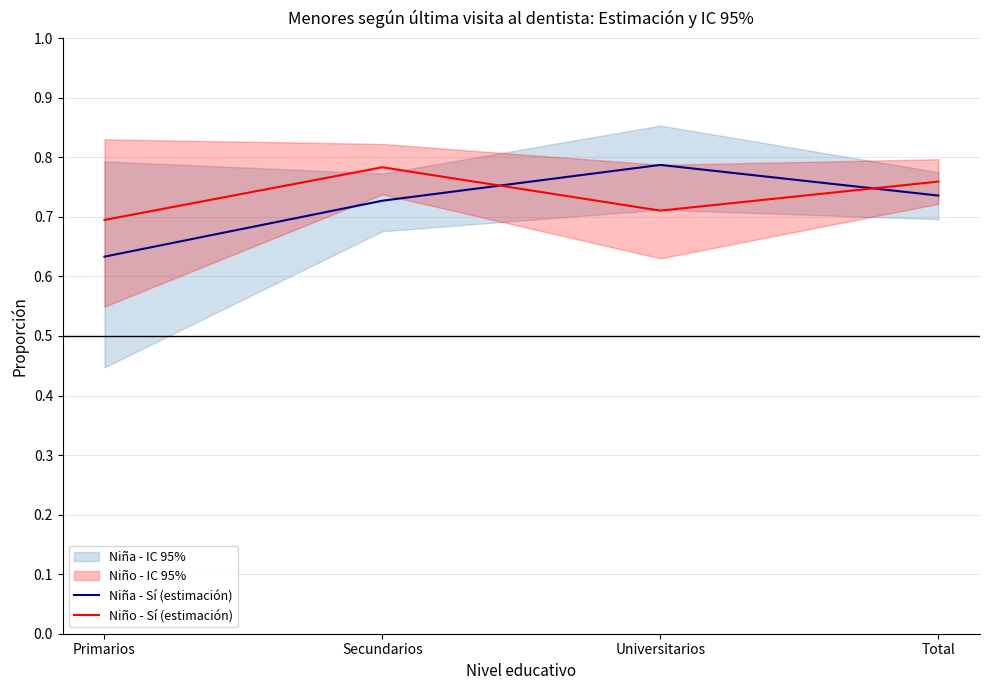

Reading left to right, transcribe all the data shown in this chart.

Niña - Sí (estimación): 0.6	0.7	0.8	0.7
Niño - Sí (estimación): 0.7	0.8	0.7	0.8